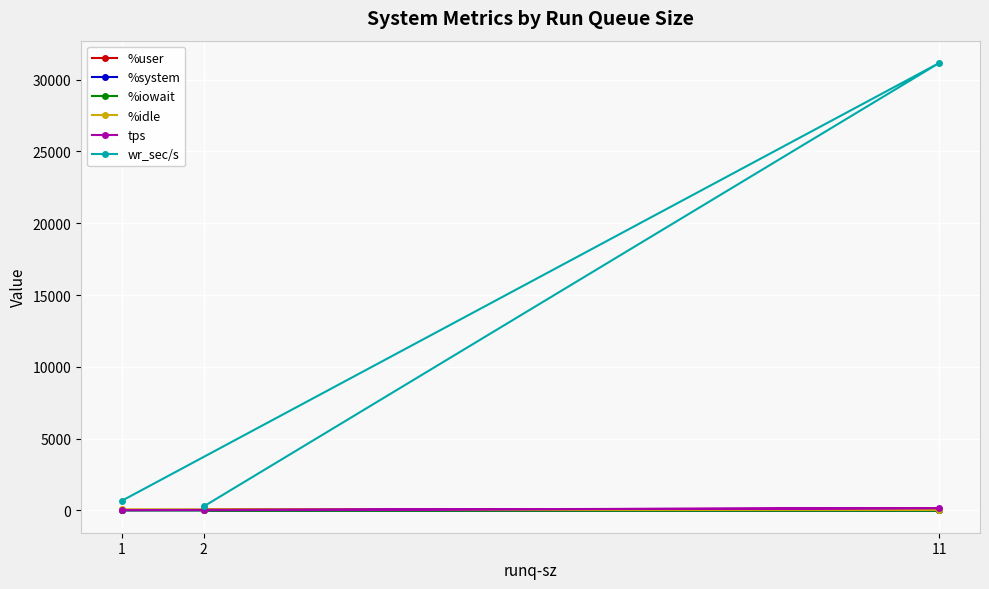

At how many categories does at least one series exceed 8464?

1